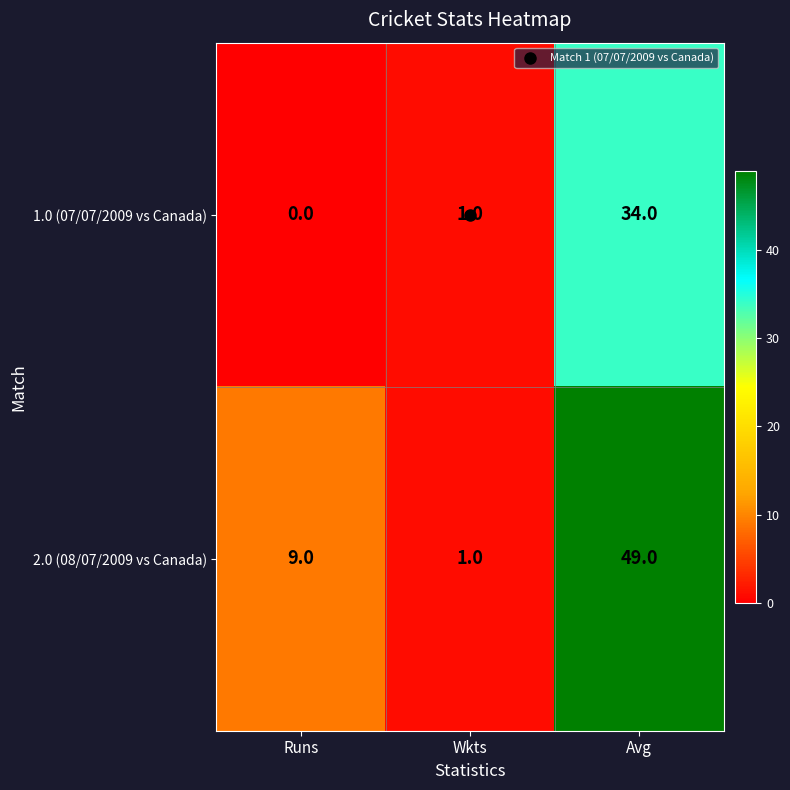

Which series has the widest spread of values?

2.0 (08/07/2009 vs Canada)